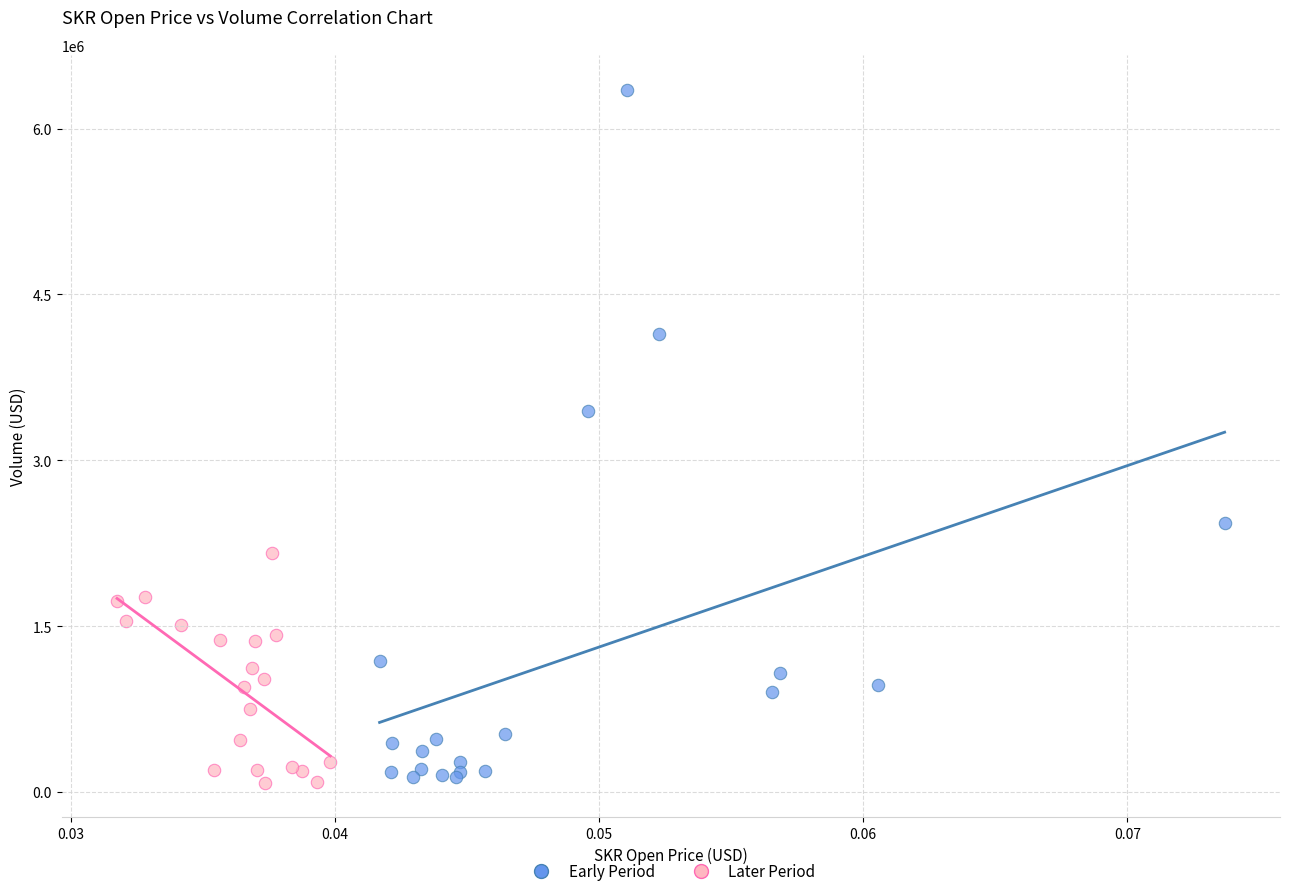

Which series contains the highest Y value?

Early Period